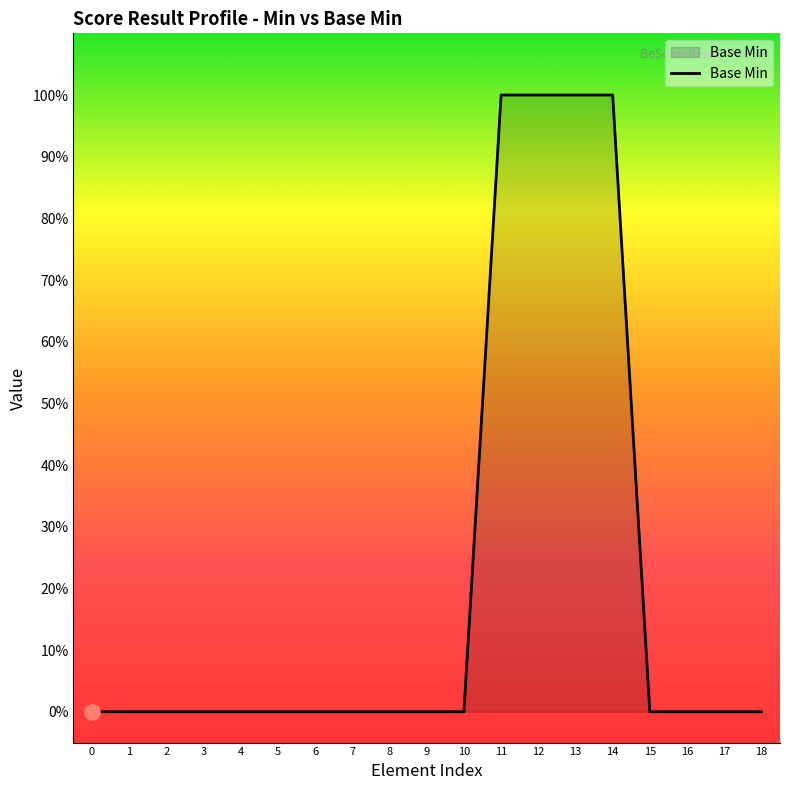

Does the chart have visible grid lines?

No